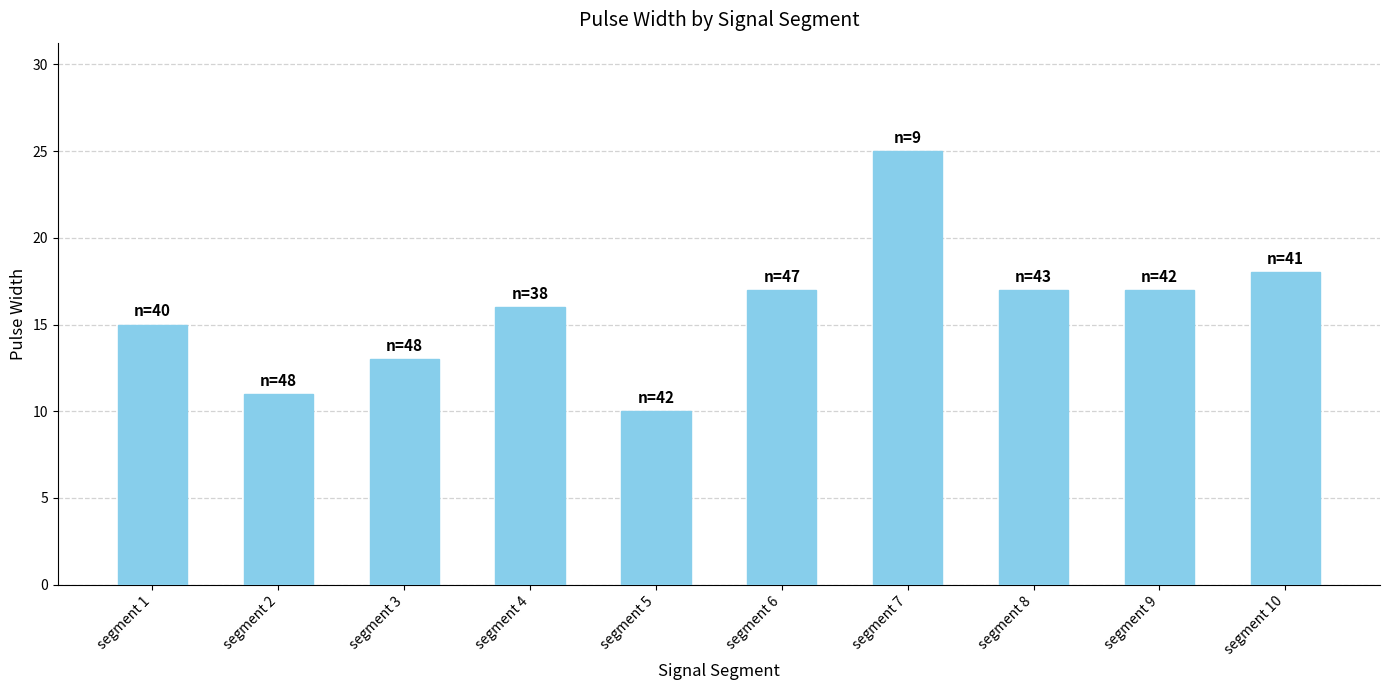

Which label corresponds to the smallest value in the chart?

segment 5